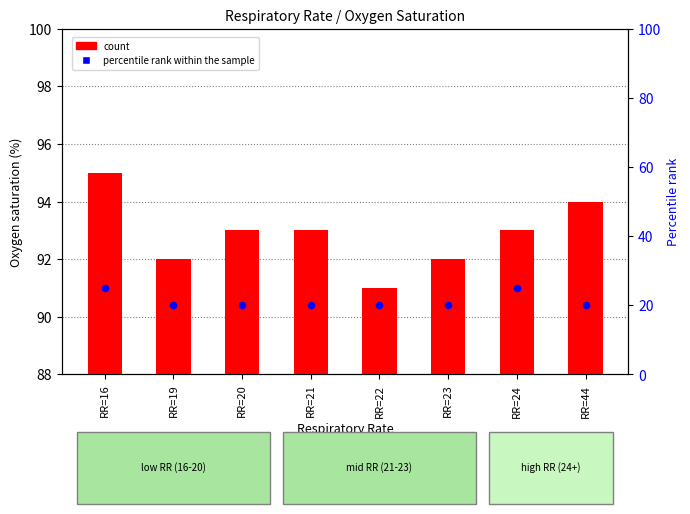

At which category is the sum across all series the highest?

RR=16